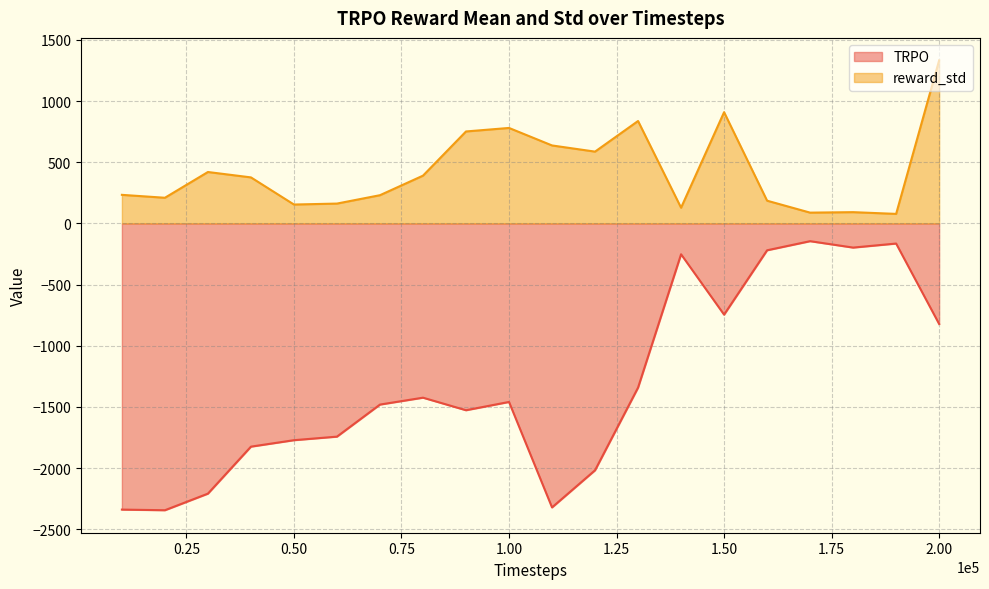

Reading left to right, transcribe all the data shown in this chart.

TRPO: -2338.8	-2344.0	-2208.4	-1824.3	-1771.5	-1742.5	-1480.4	-1424.2	-1526.7	-1459.0	-2321.0	-2017.4	-1341.9	-252.1	-745.5	-219.5	-145.1	-197.4	-164.4	-822.0
reward_std: 233.5	209.7	420.2	376.2	154.4	162.2	230.7	390.4	751.6	780.3	637.2	586.8	837.0	128.4	909.1	185.7	88.2	92.1	77.9	1332.5